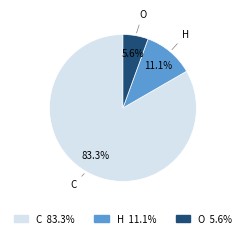

True or false: O accounts for 1% of the total.

False